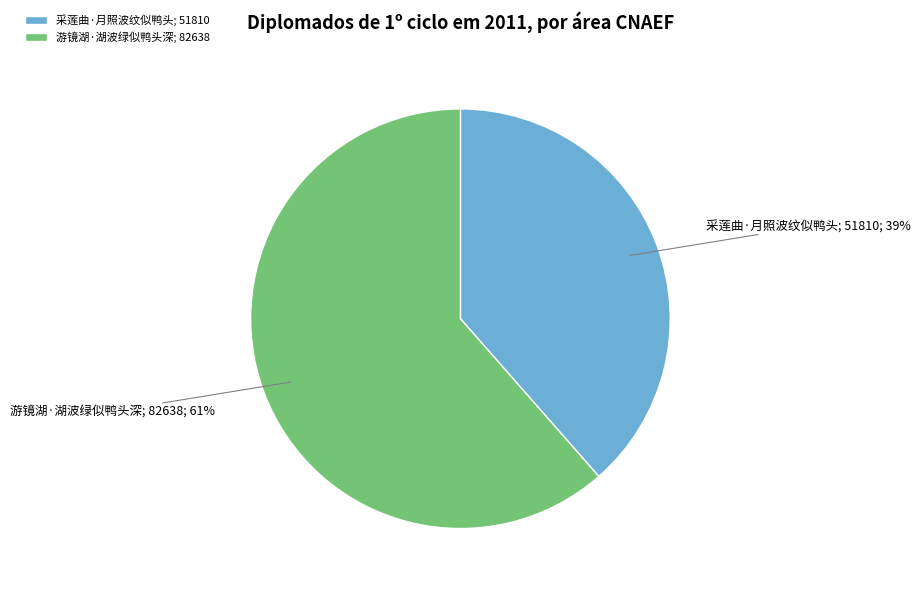

The 游镜湖·湖波绿似鸭头深 slice represents 55% of the pie. True or false?

False